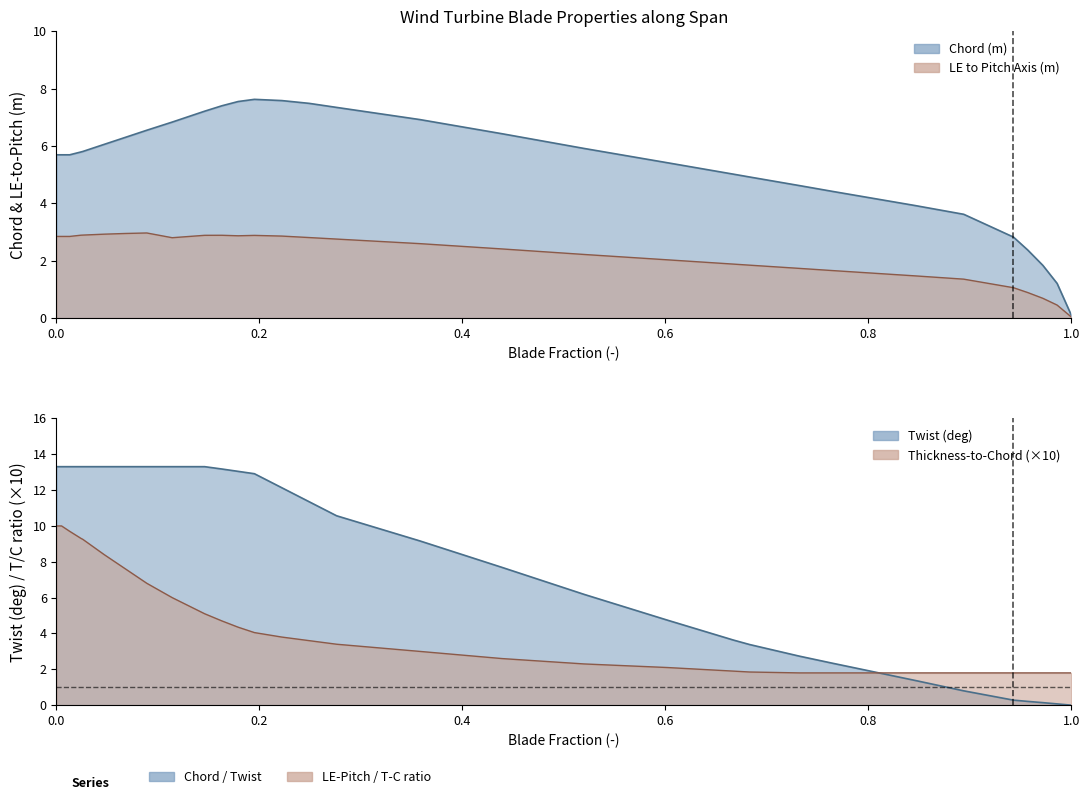

True or false: Chord (m) has a value of 7.6 at 15.

True